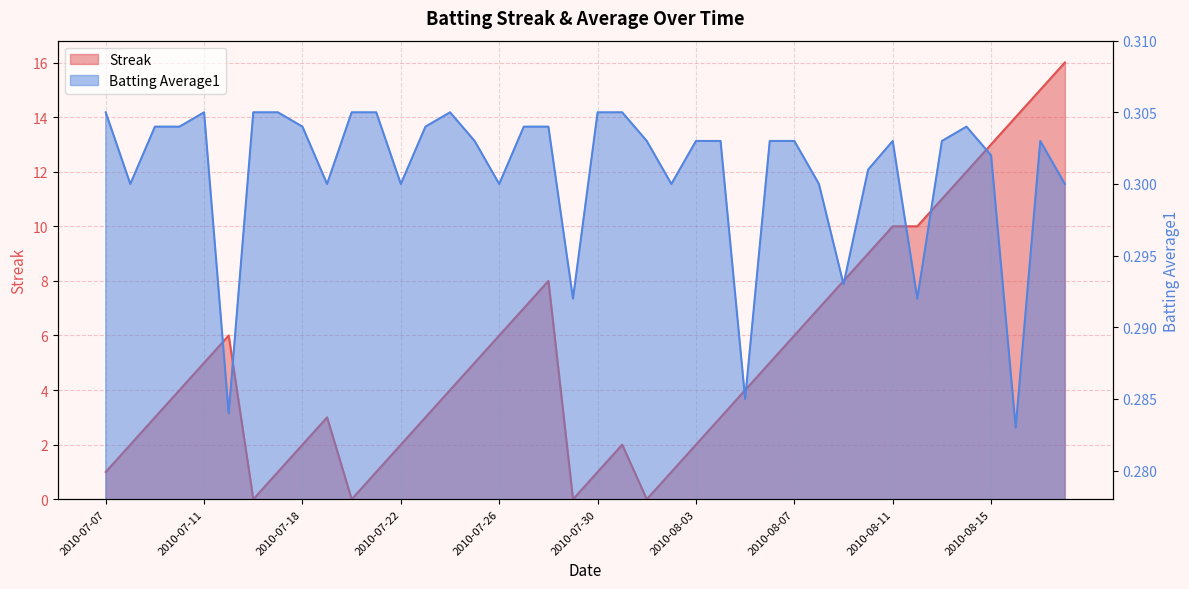

Is the value of Batting Average1 at 2010-07-08 greater than the value of Streak at 2010-08-15?

No